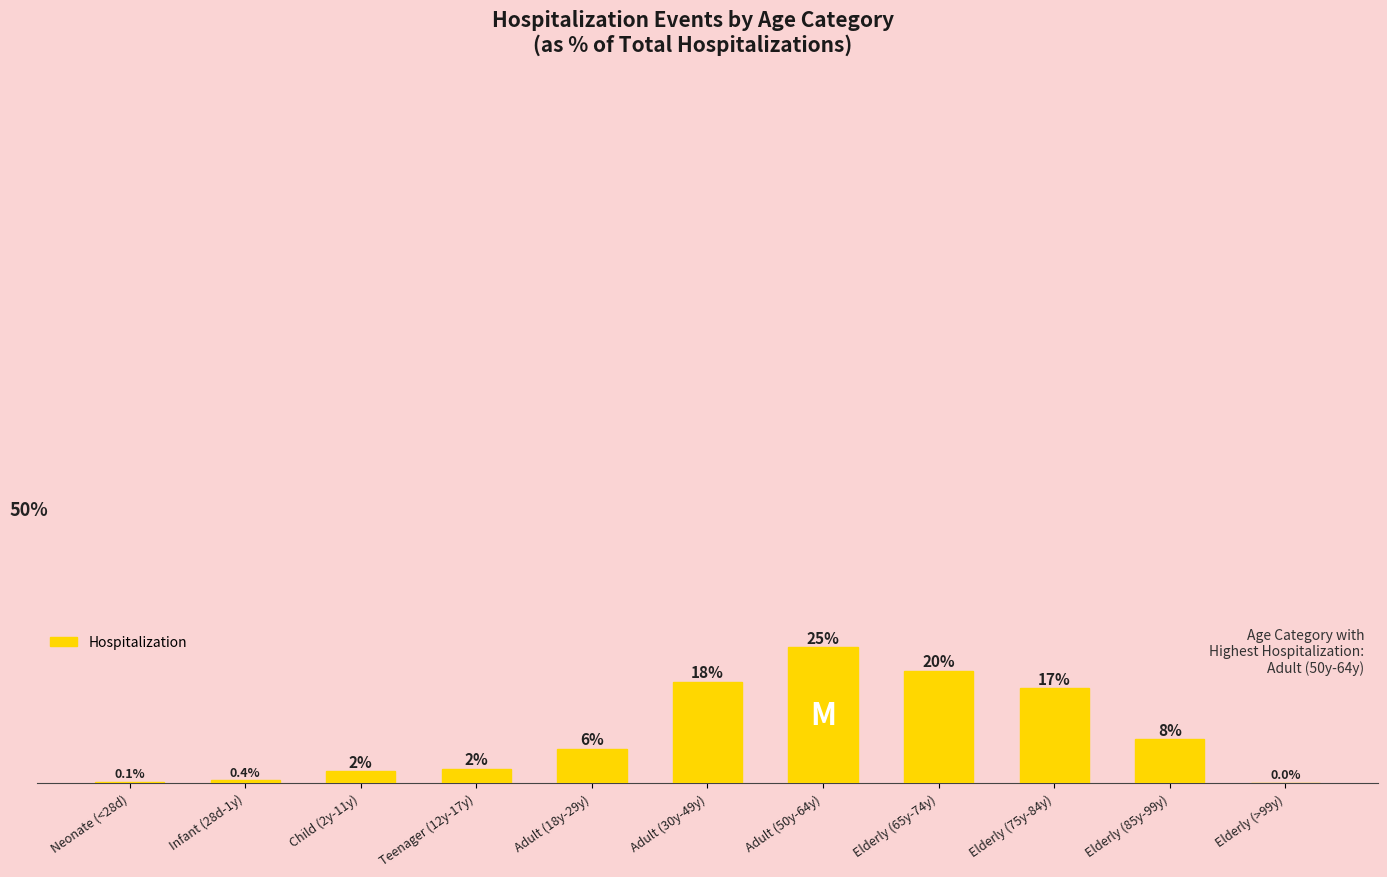

What is the label of the 1st bar from the left?

Neonate (<28d)